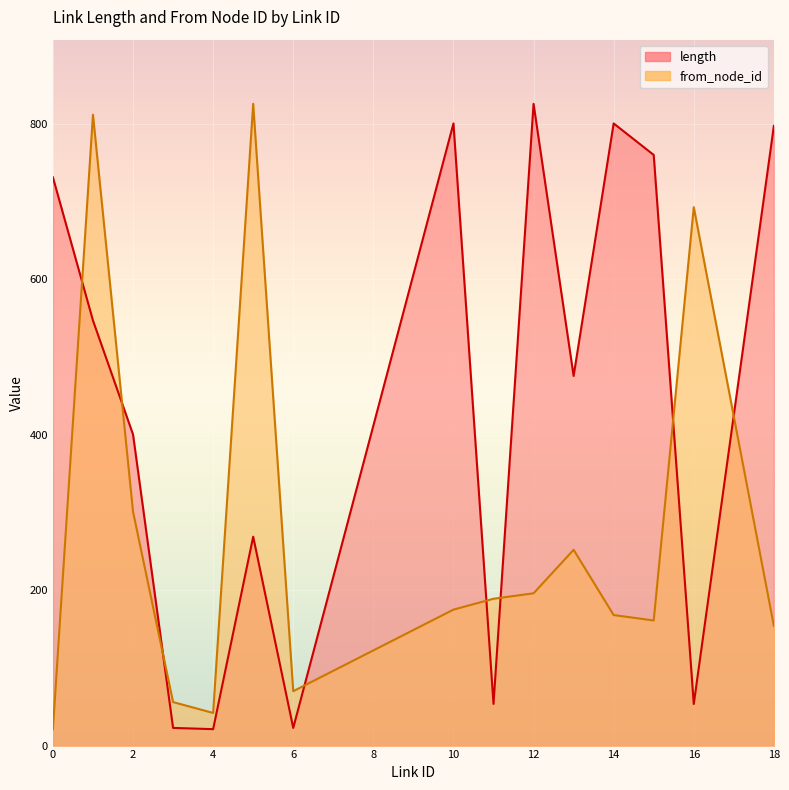

In from_node_id, how many points are higher than both neighbors (excluding endpoints)?

4